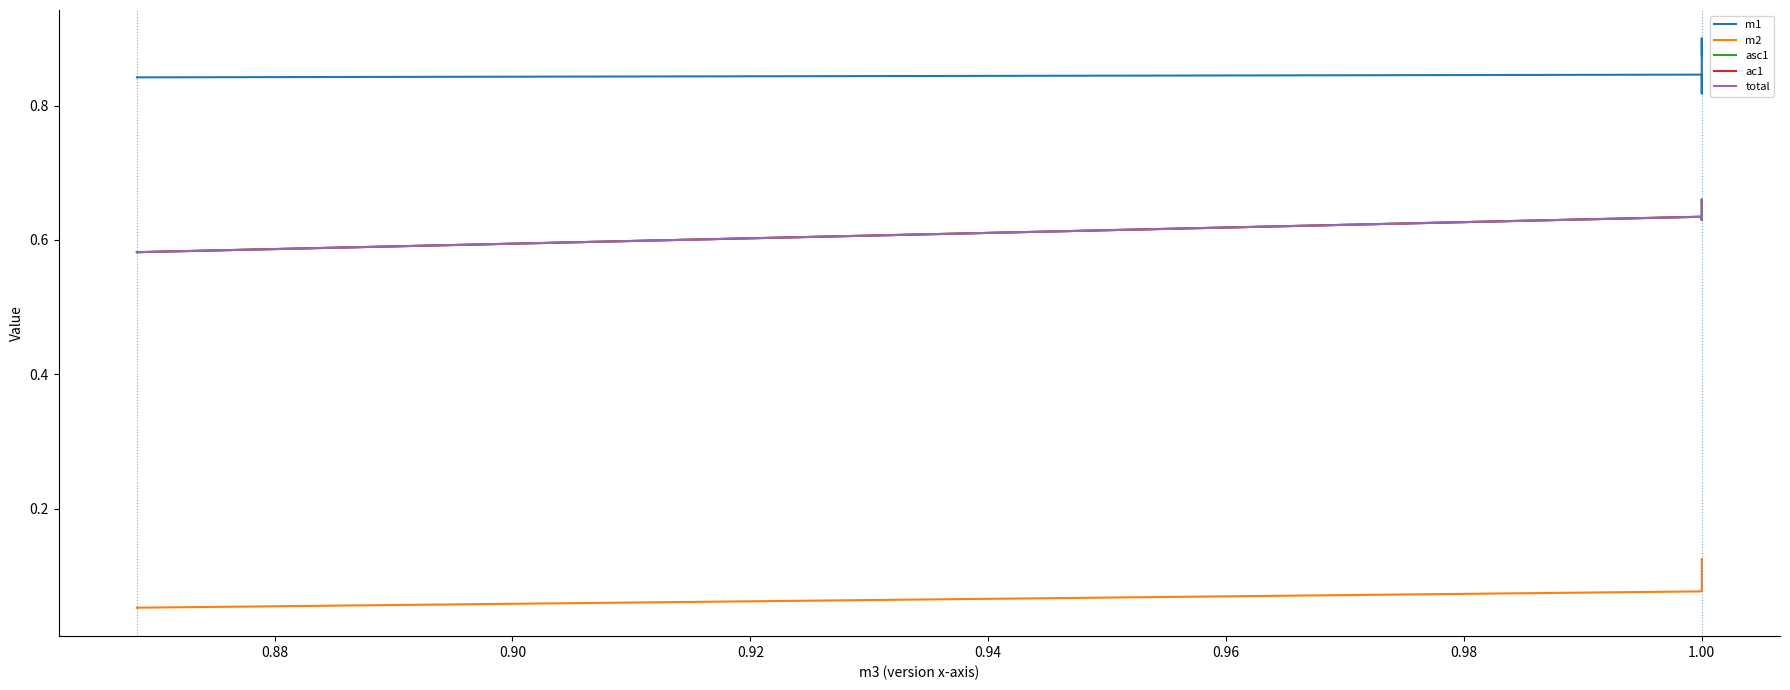

What is the spread (max minus min) of values at 1.00?

0.8